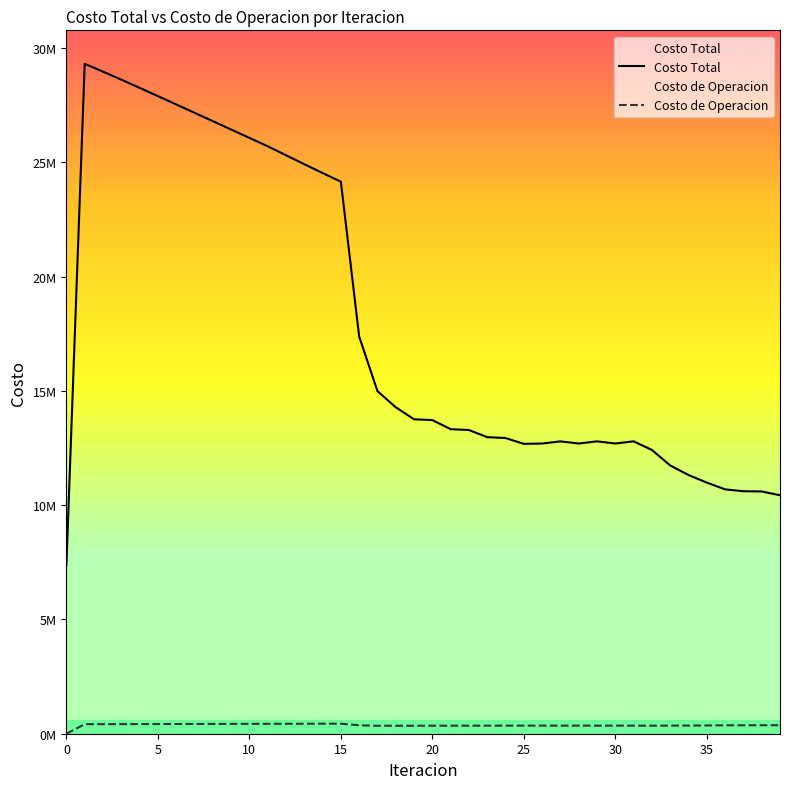

Where is Costo Total nearest to the value 18348537?

16